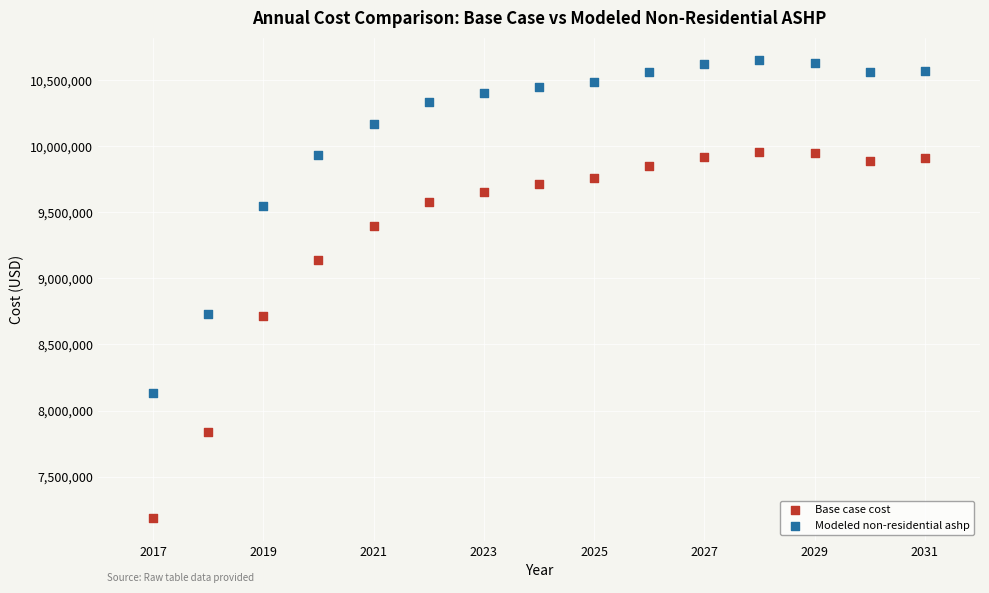

What are all the series names shown in the legend?

Base case cost, Modeled non-residential ashp